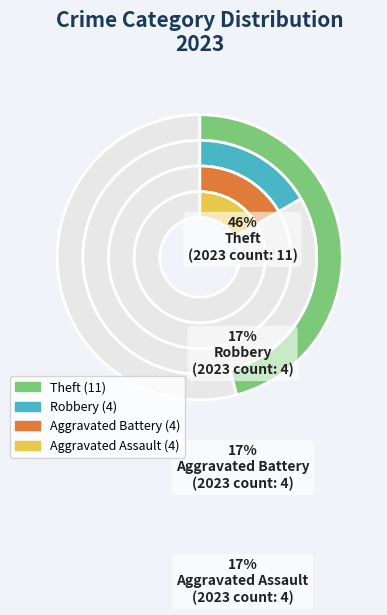

True or false: Robbery accounts for 17% of the total.

True